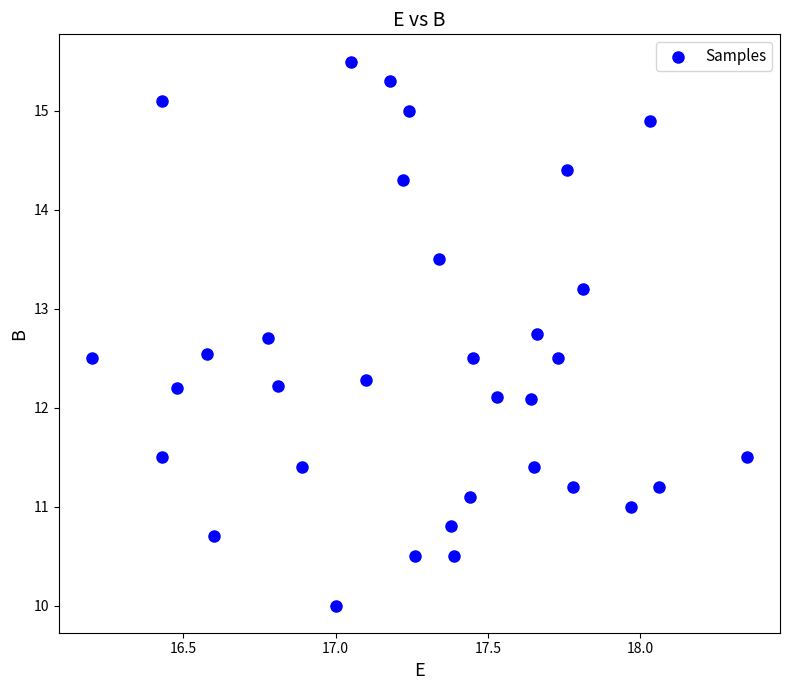

What is the range of Y values (max minus min)?

5.5